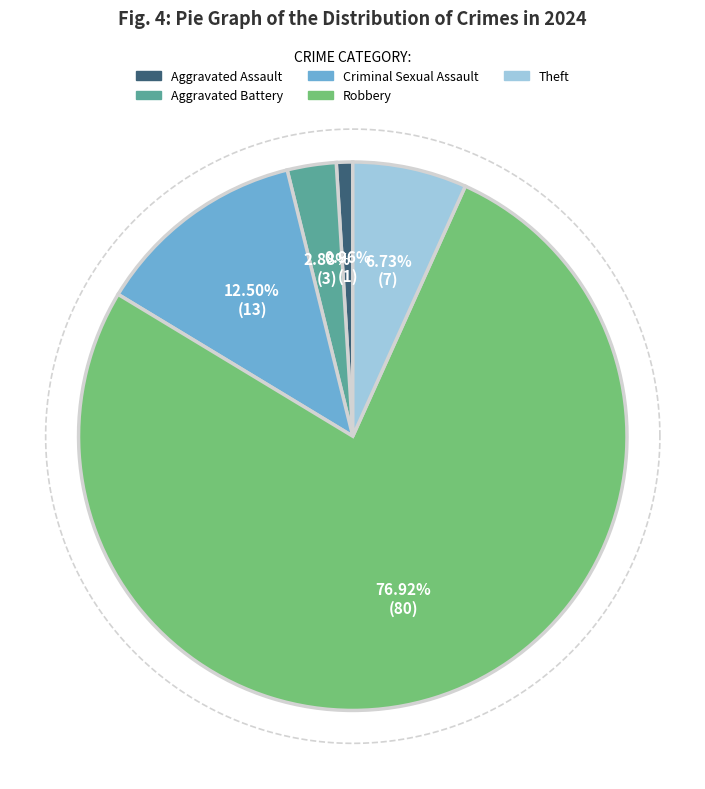

Is there a majority slice in this chart?

Yes